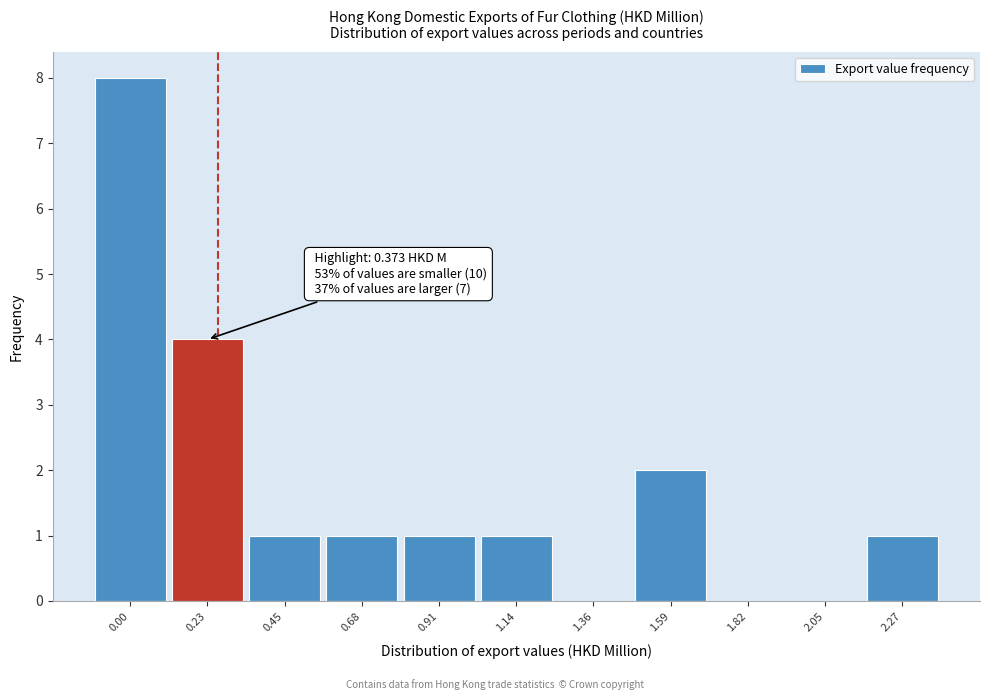

Reading left to right, what are all the values shown in this chart?

0.00=8	0.23=4	0.45=1	0.68=1	0.91=1	1.14=1	1.36=0	1.59=2	1.82=0	2.05=0	2.27=1